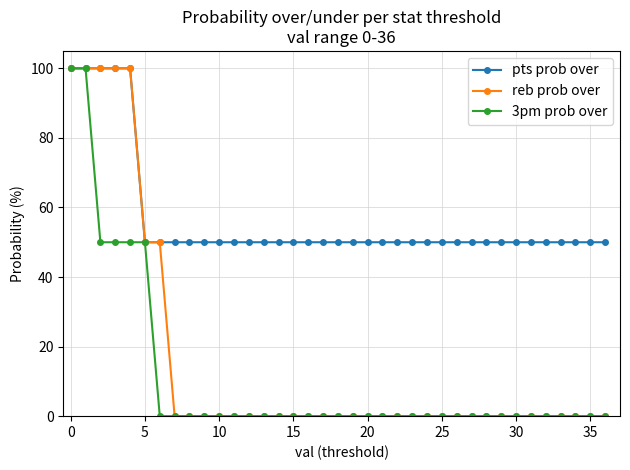

What is the value of the reb prob over point at the 3rd from the left?

100